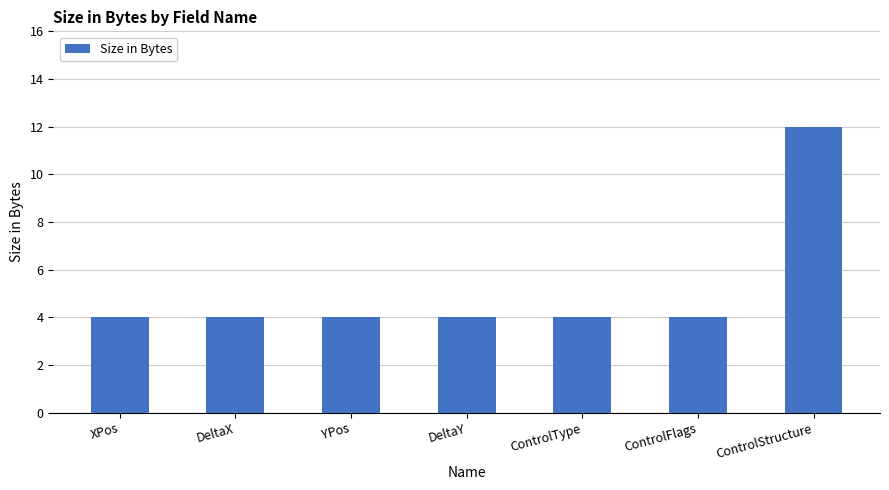

What is the difference between the maximum and minimum values?

8